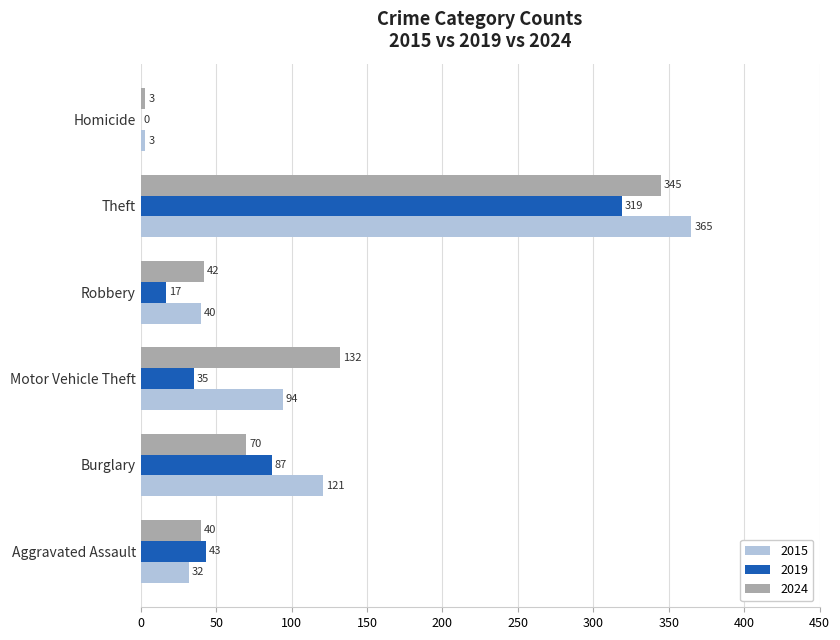

How many series are shown in this chart?

3